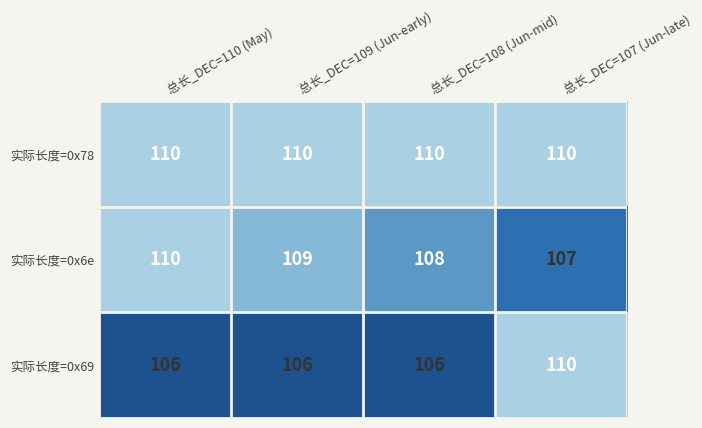

List the series in order of their overall mean, lowest first.

实际长度=0x69, 实际长度=0x6e, 实际长度=0x78